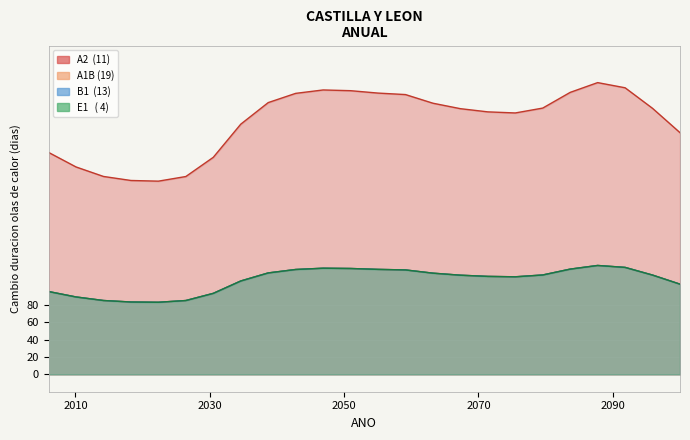

In A1B (19), how many points are lower than both neighbors (excluding endpoints)?

2